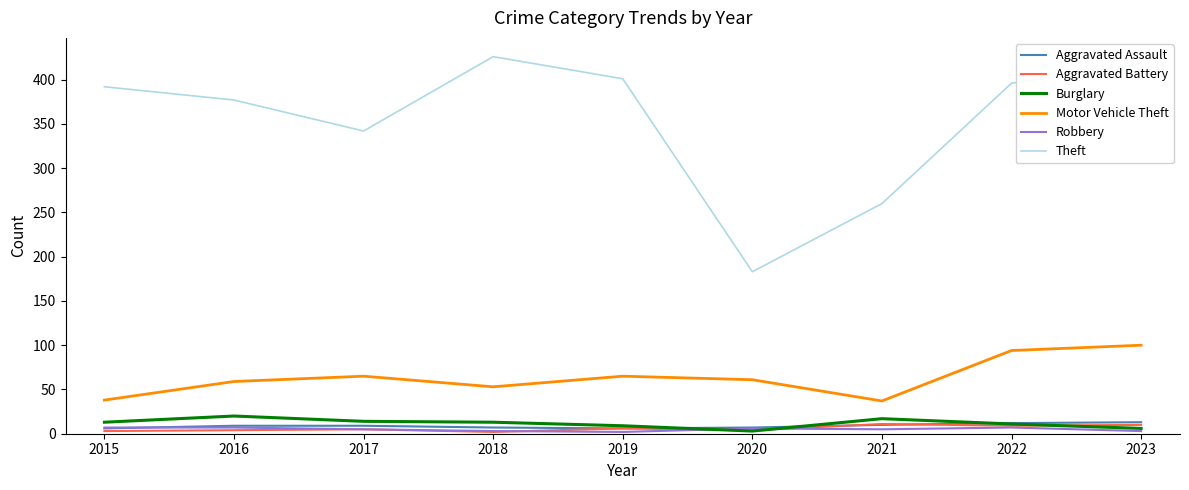

The Aggravated Assault series shows 10 at 2021. True or false?

True